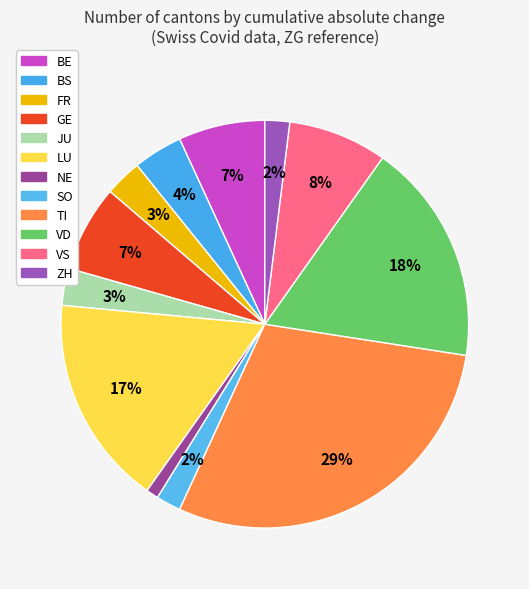

Is there a majority slice in this chart?

No